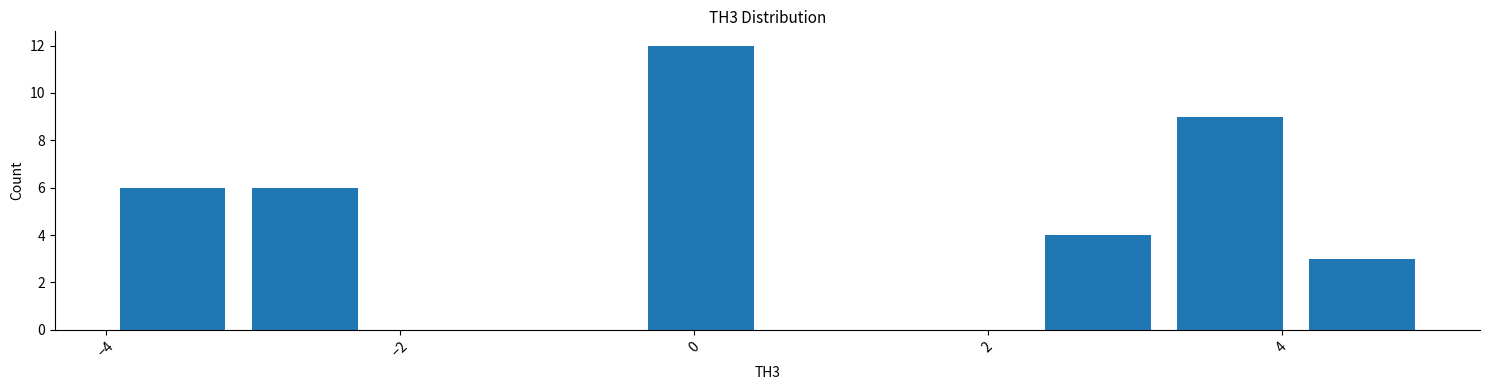

Which range on the x-axis has the tallest bar?

-0.4 to 0.5